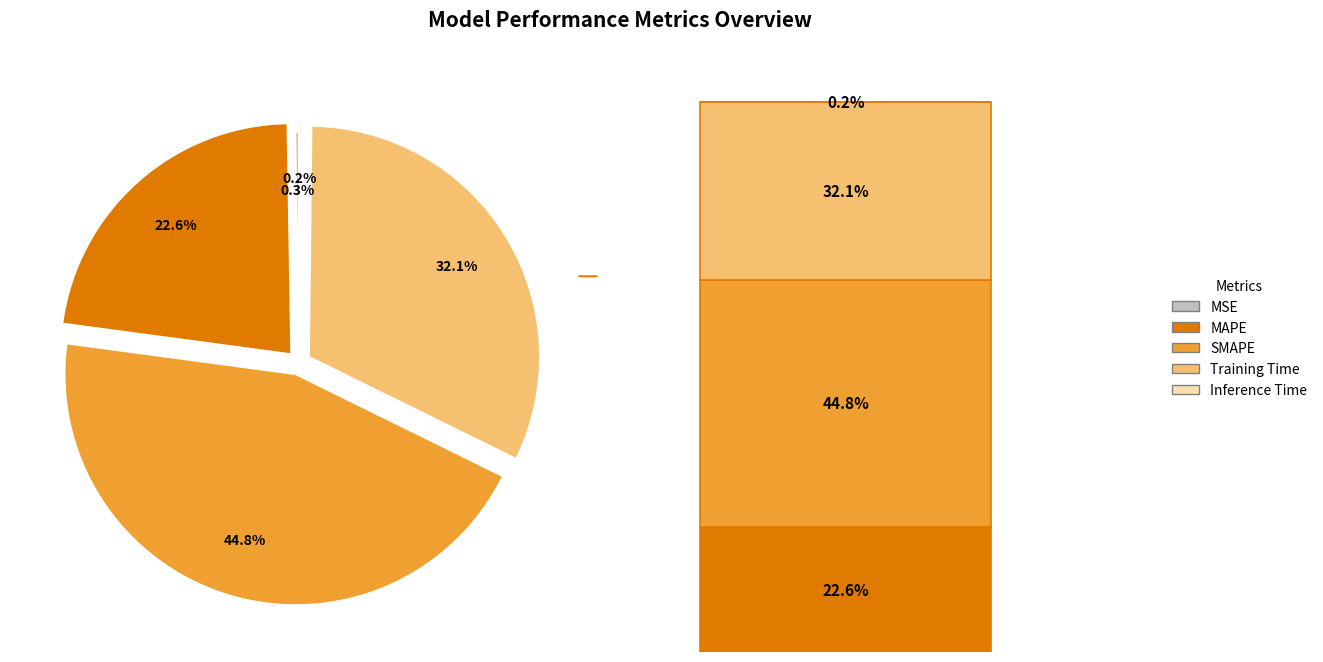

What is the ratio of the value at MAPE to the value at Training Time?

0.7